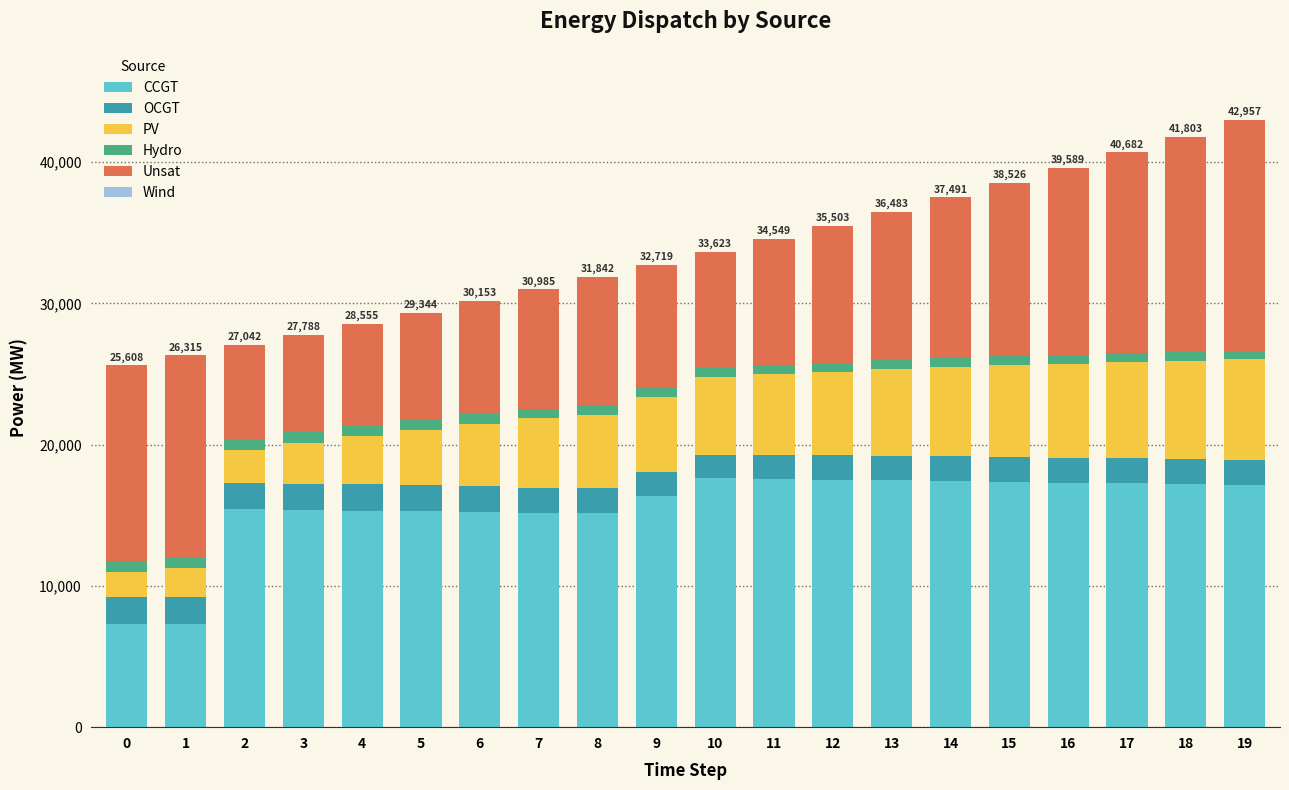

What is the total value across all series at 5?

29344